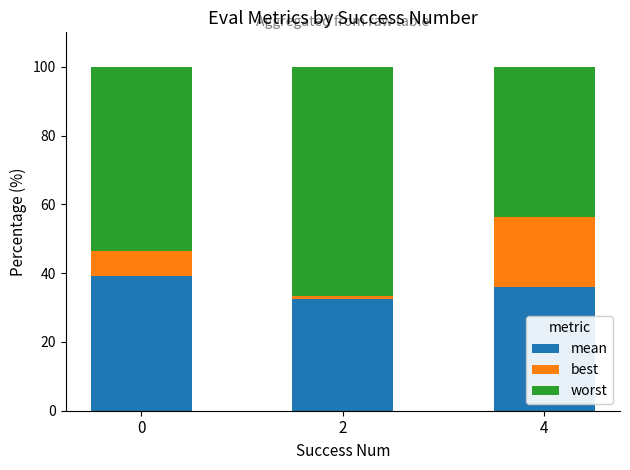

What is the total value across all series at 0?

100.0